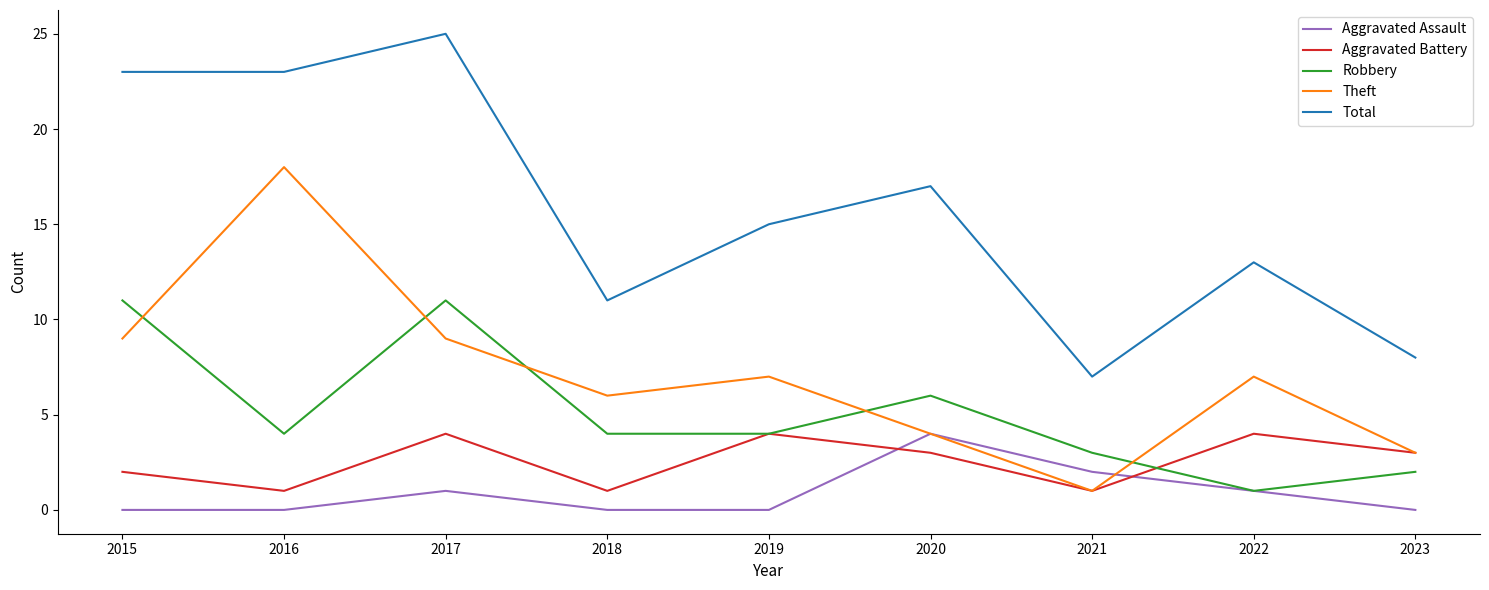

At which category is the sum across all series the highest?

2017